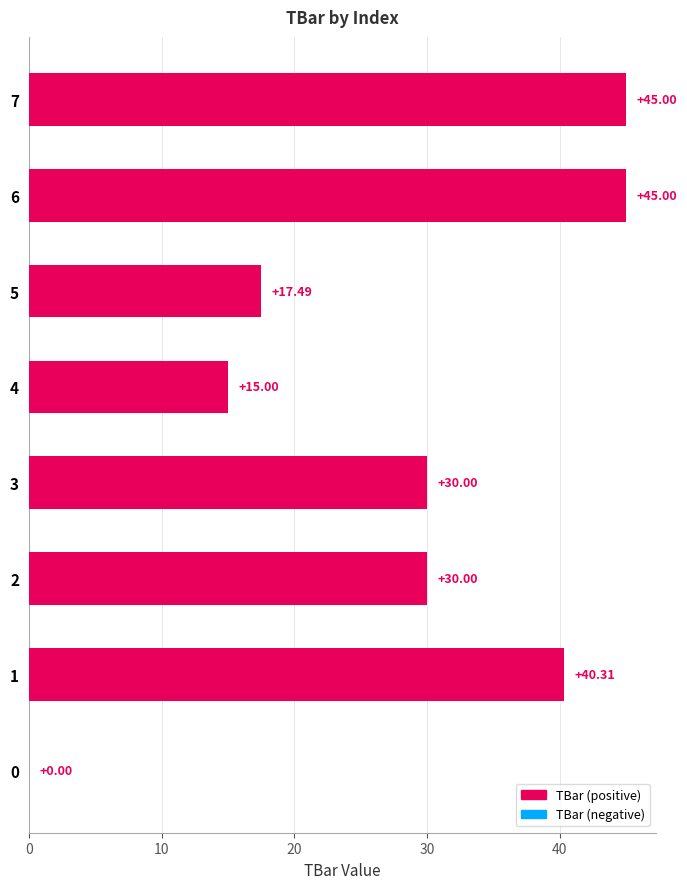

Approximately how many times larger is the value at 3 compared to 7?

0.7